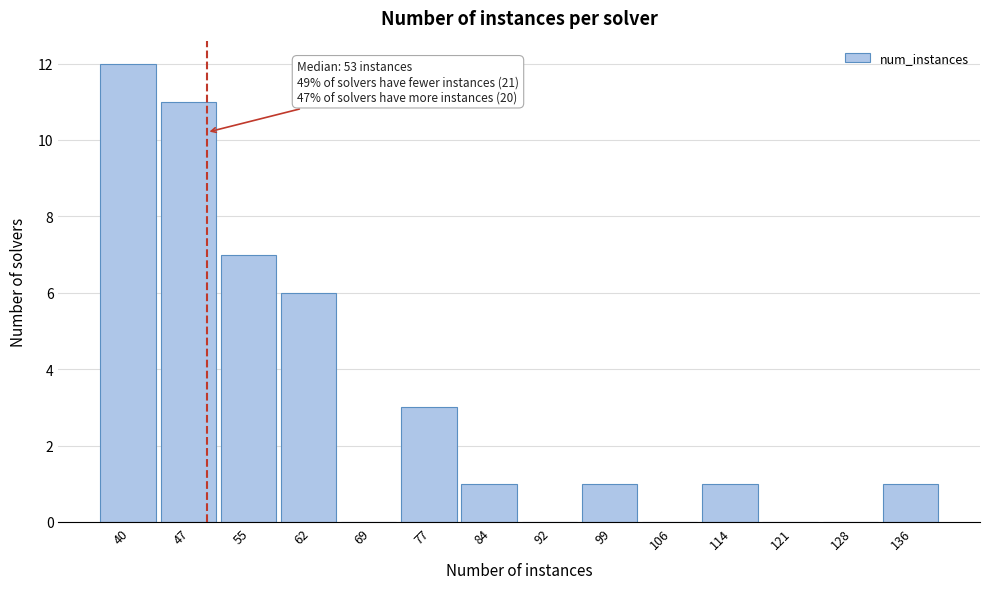

Reading left to right, what are all the values shown in this chart?

40=12	47=11	55=7	62=6	69=0	77=3	84=1	92=0	99=1	106=0	114=1	121=0	128=0	136=1